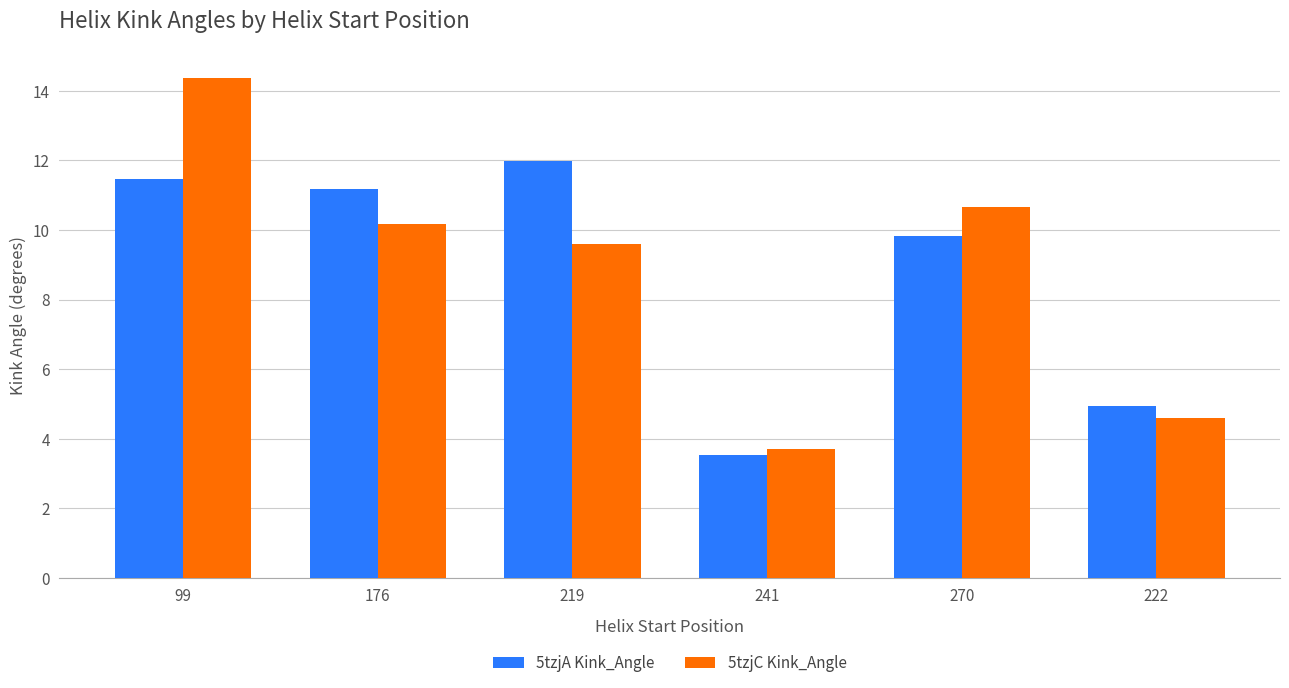

List the series in order of their peak value, lowest first.

5tzjA Kink_Angle, 5tzjC Kink_Angle